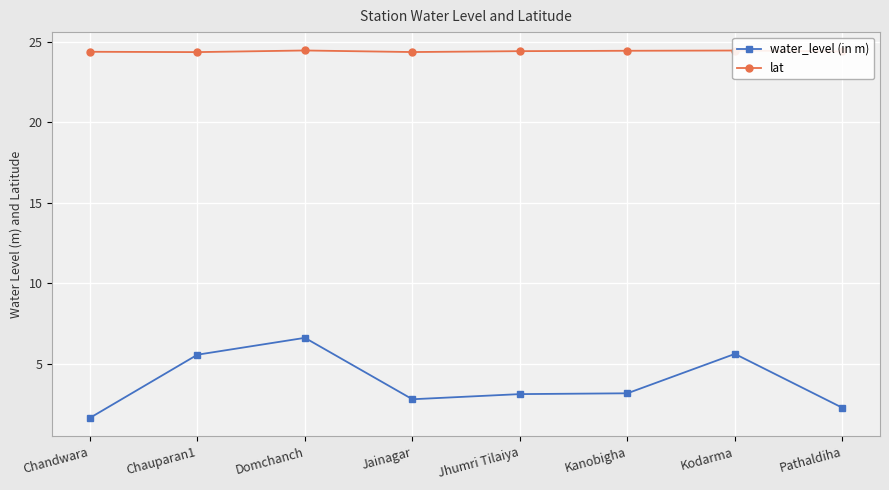

What position from the left is Domchanch?

3